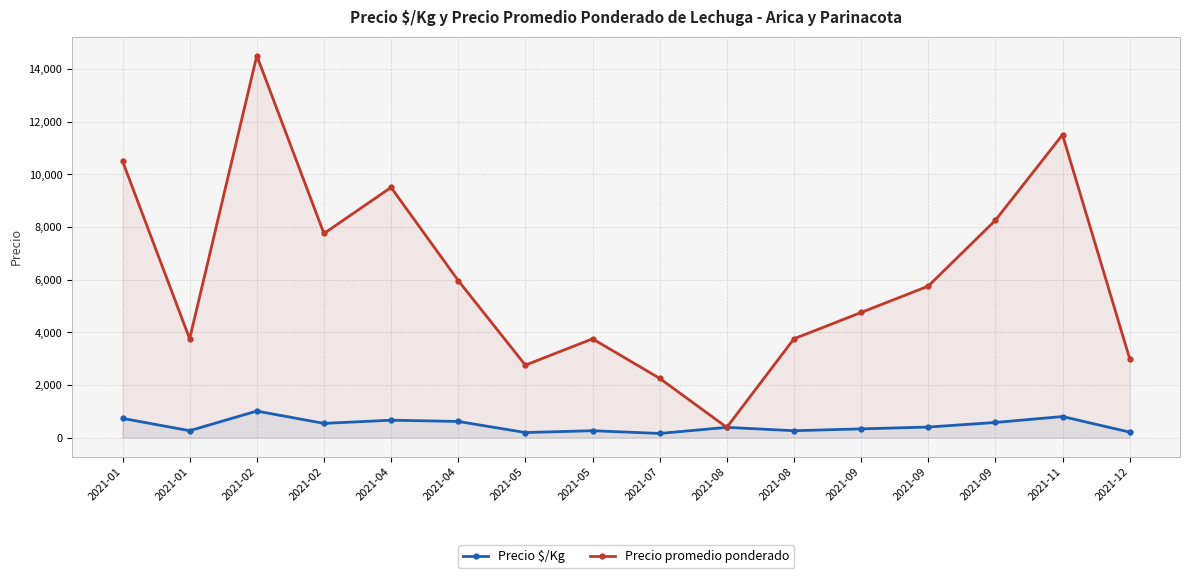

Where is Precio $/Kg nearest to the value 581?

2021-09